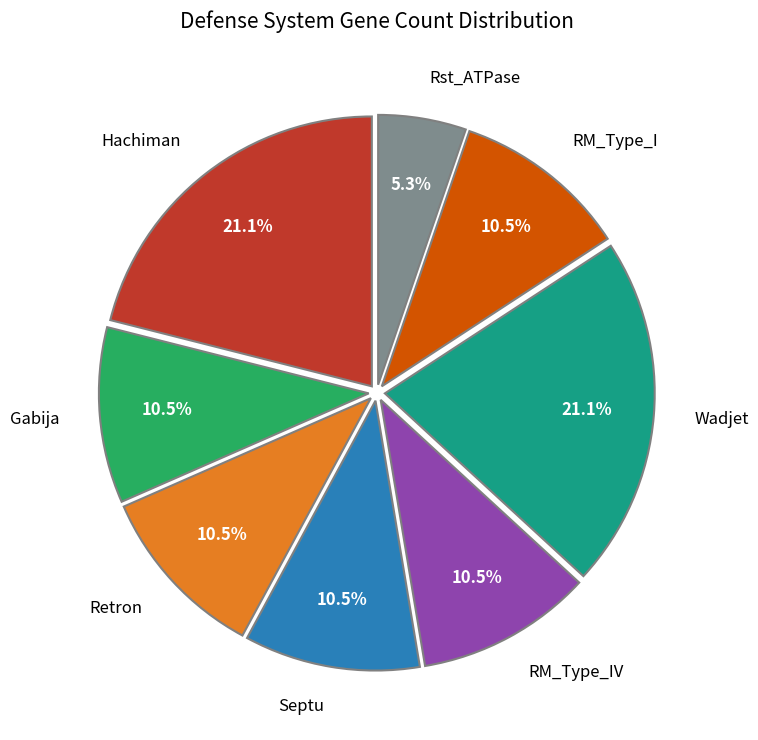

Combined, what portion of the pie is RM_Type_IV and Hachiman?

31.6%